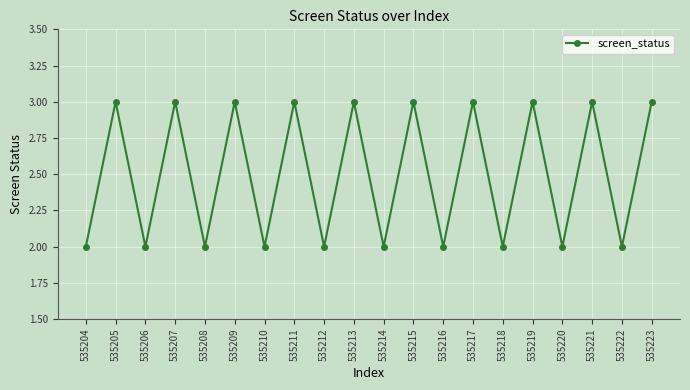

Reading right to left, transcribe all the data shown in this chart.

3	2	3	2	3	2	3	2	3	2	3	2	3	2	3	2	3	2	3	2